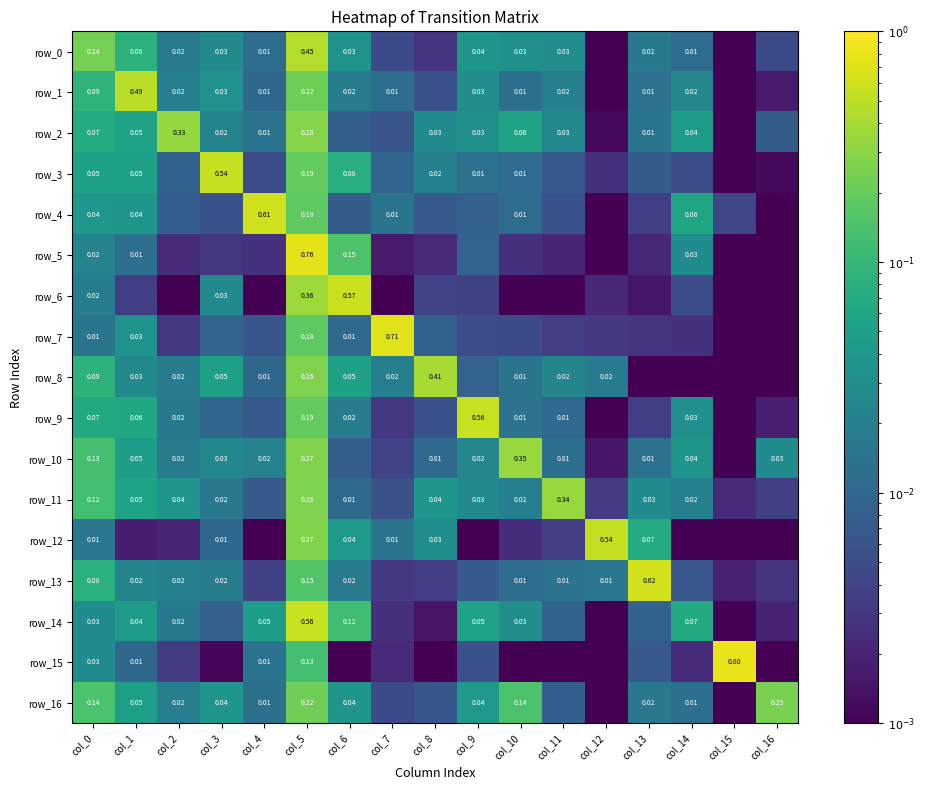

At which label is row_11 closest to 0?

col_15